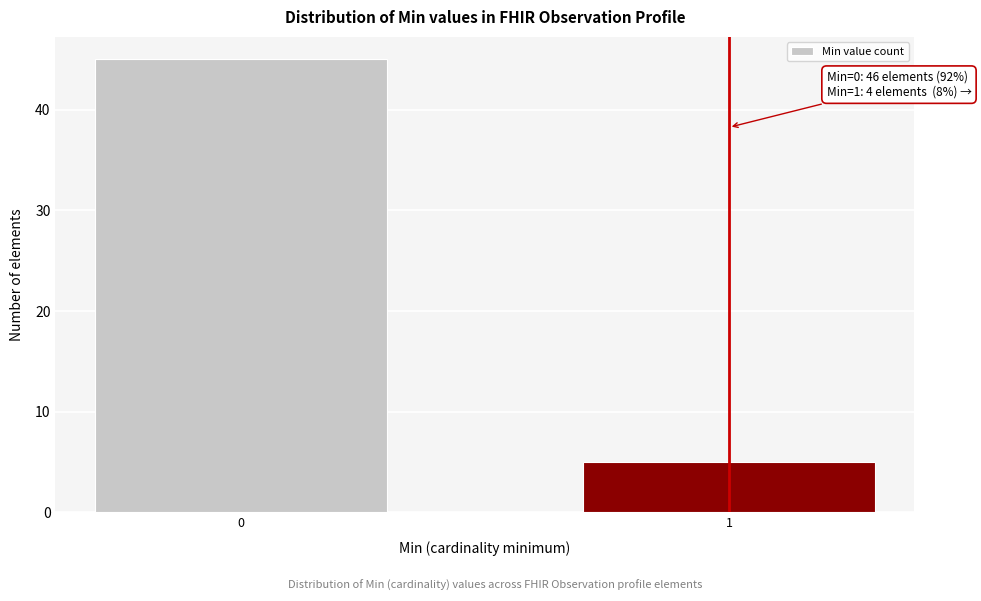

Reading left to right, extract all data points from this chart.

45	5